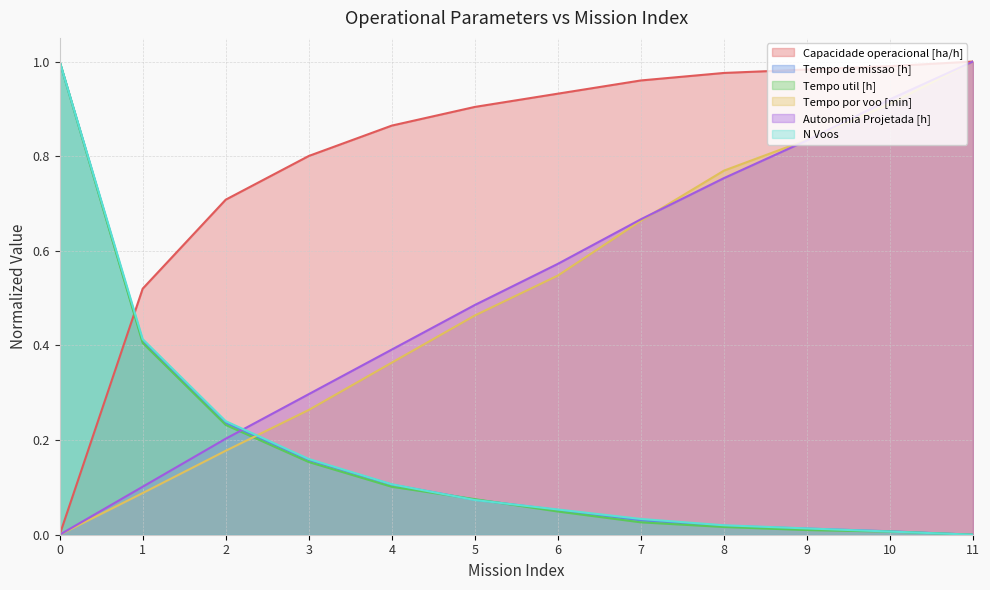

How many times do Capacidade operacional [ha/h] and Tempo de missao [h] cross each other?

1